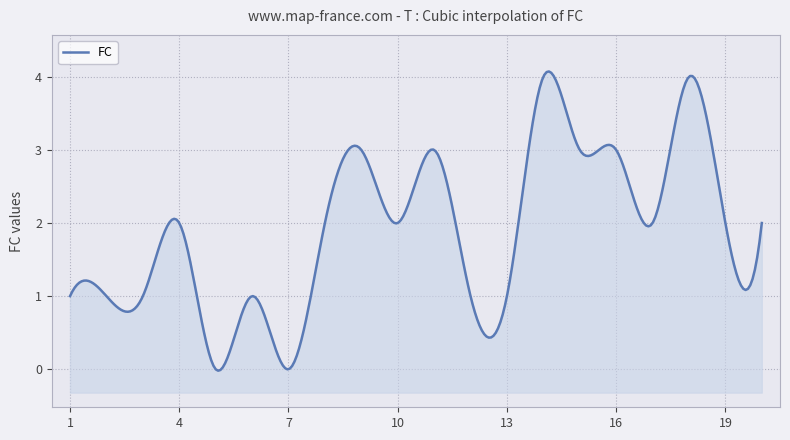

Which has a higher value, 10 or 15?

15